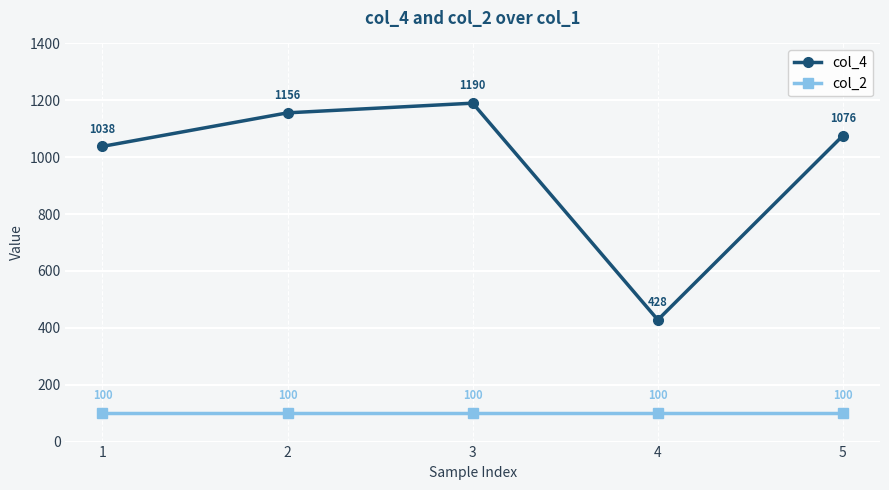

True or false: col_2 has a value of 100 at 2.

True